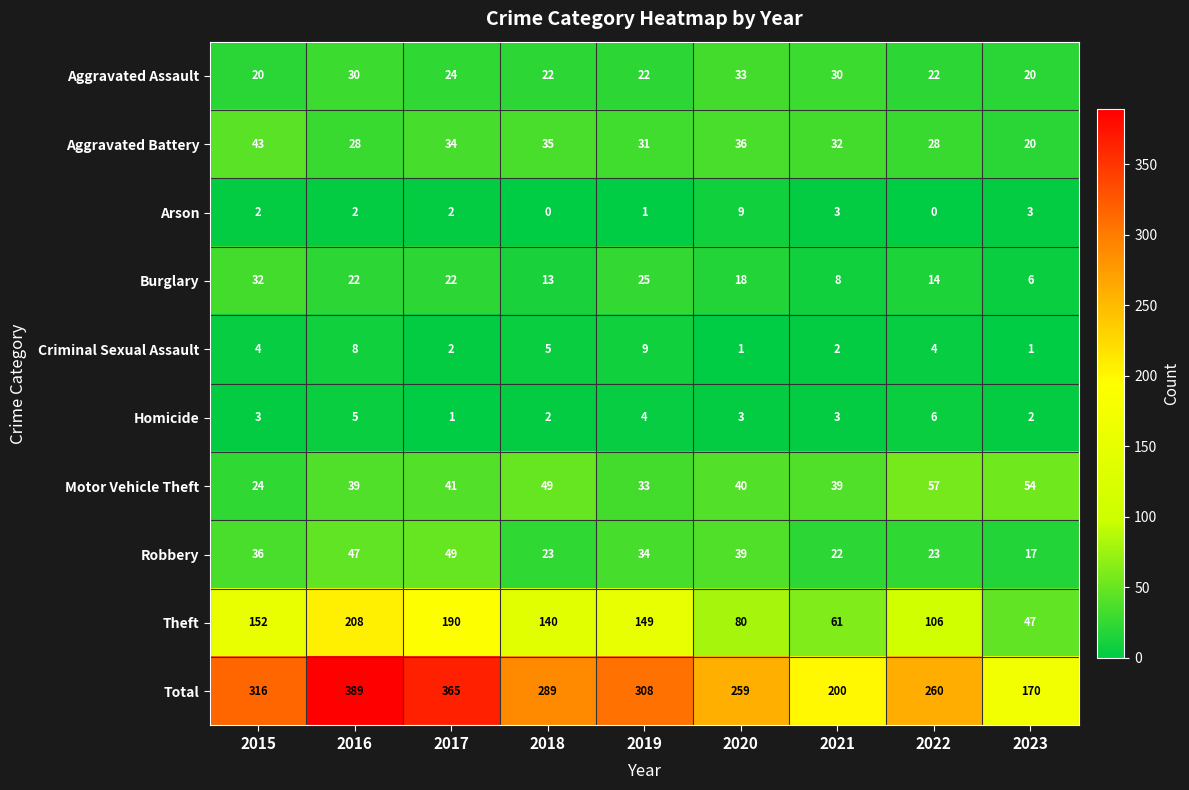

Is it true that Arson equals 2 at 2015?

True